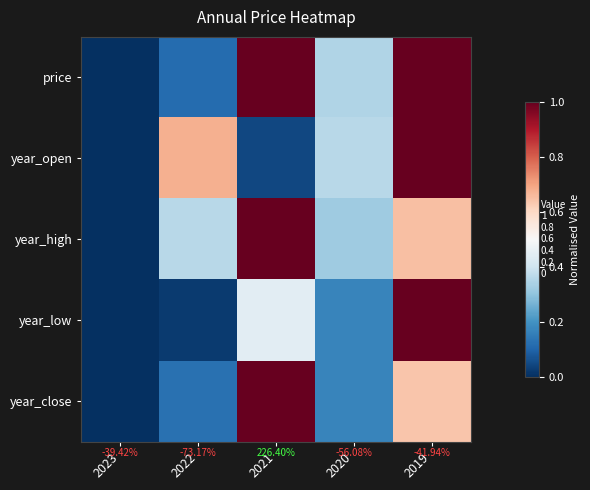

At how many categories does at least one series exceed 0?

4